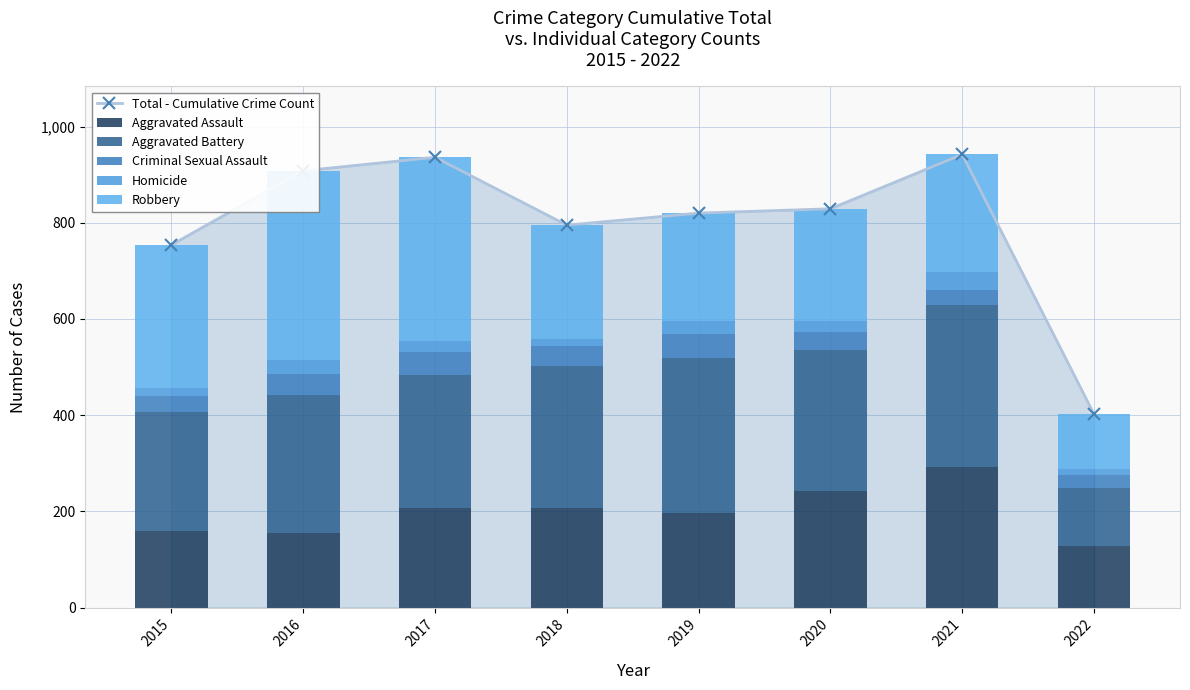

What is the lowest value of the Aggravated Assault series?

129